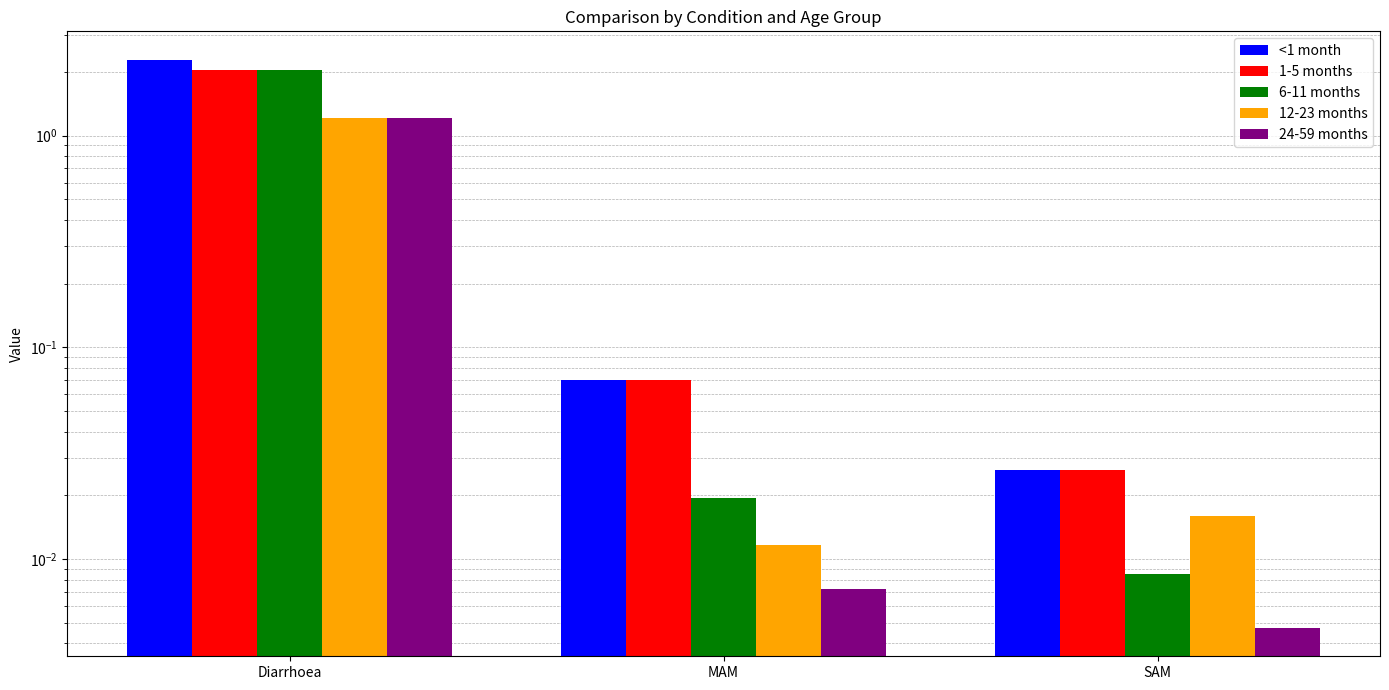

What is the total value across all series at Diarrhoea?

8.8